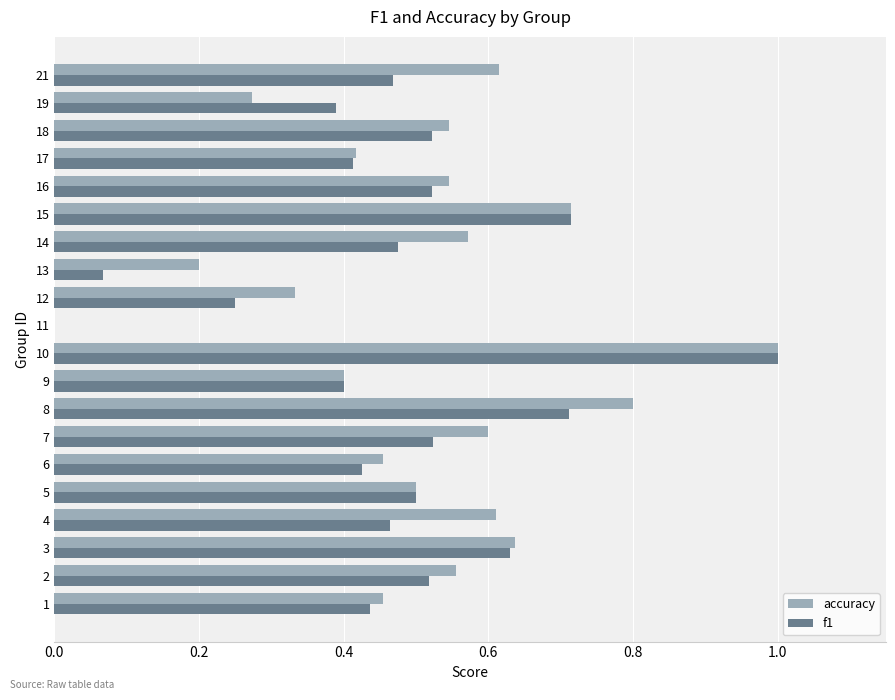

What is the maximum value shown in the chart?

1.0